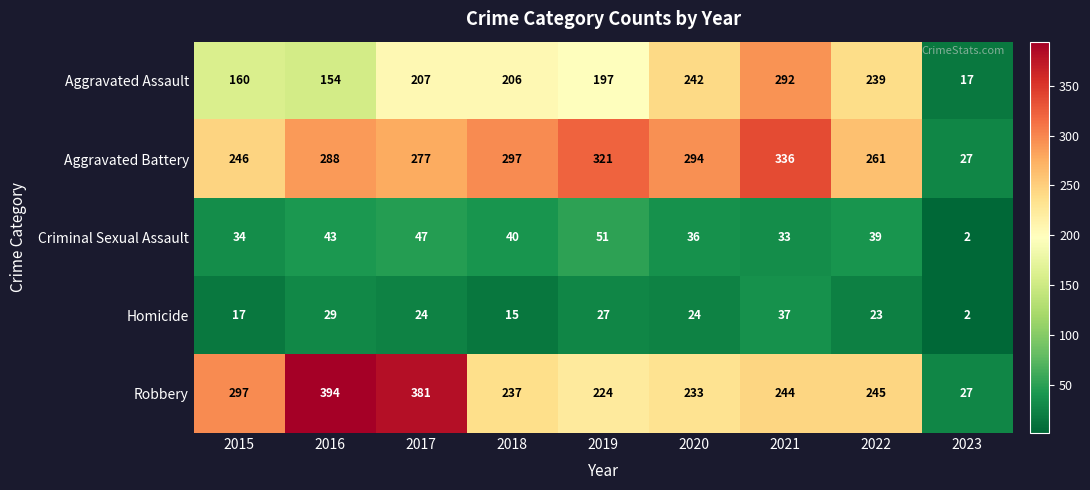

Which series has the largest range (max minus min)?

Robbery